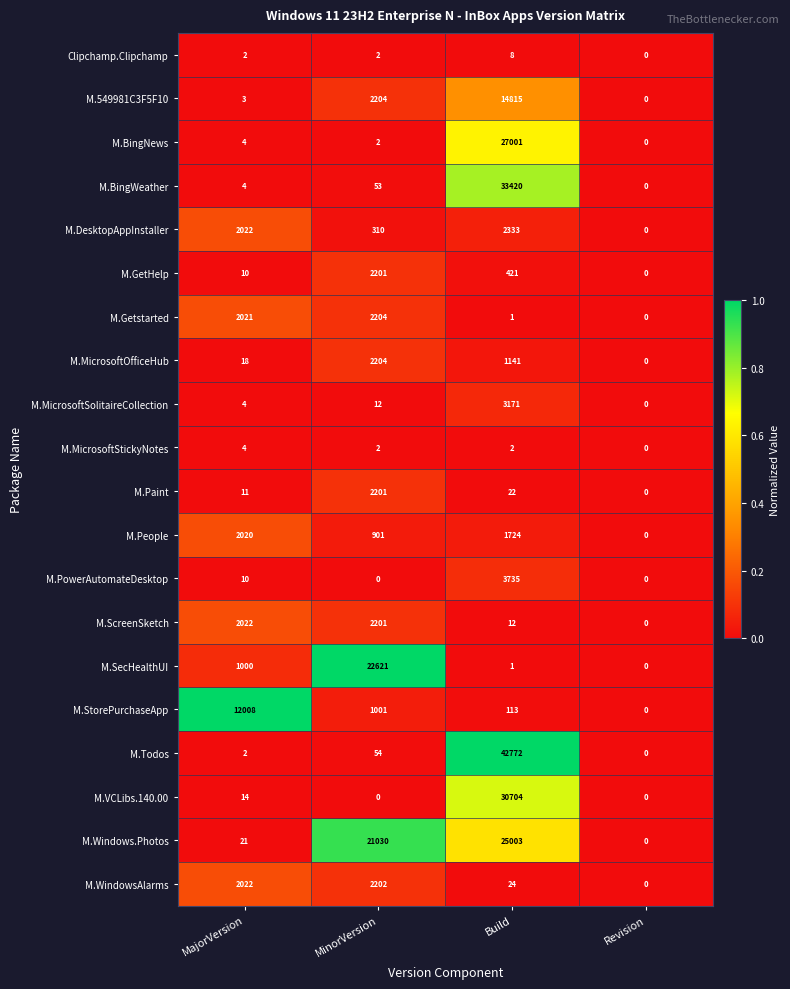

The M.Paint series shows 3856 at MinorVersion. True or false?

False